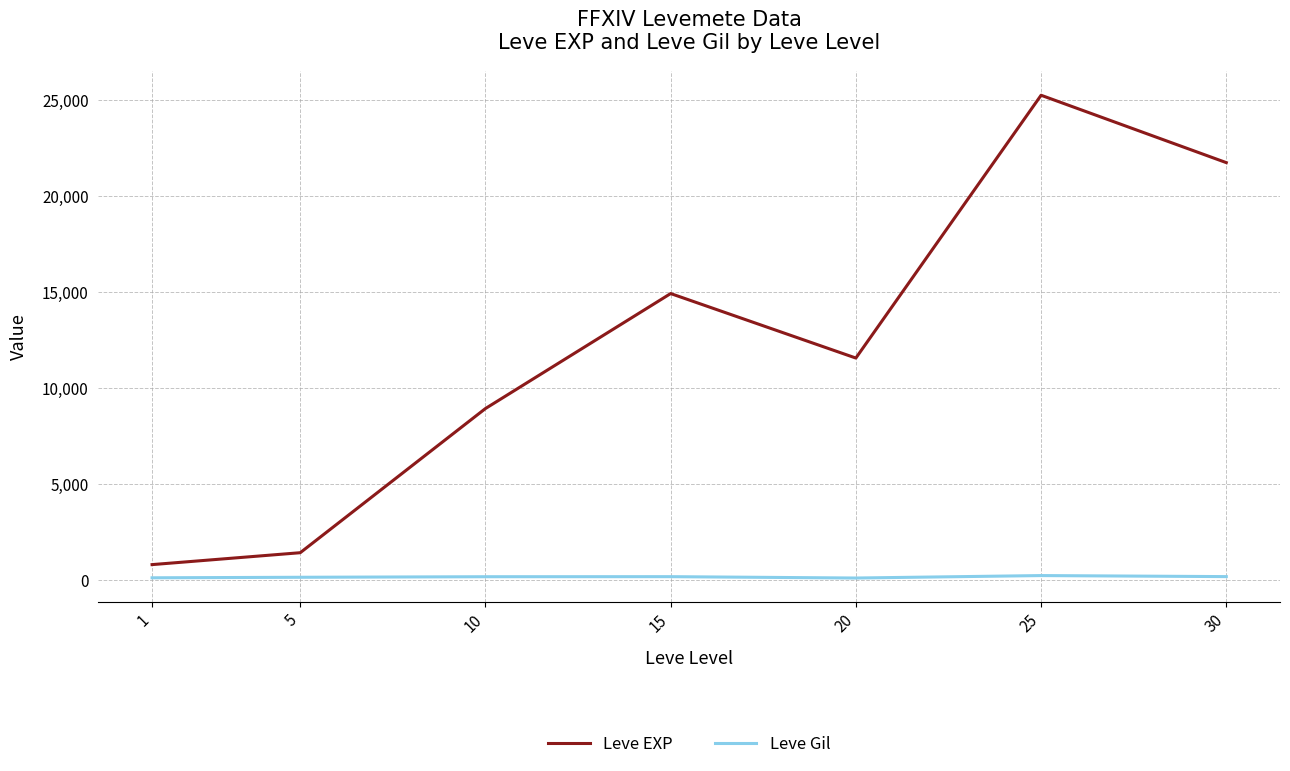

Rank the series by their maximum value, from lowest to highest.

Leve Gil, Leve EXP